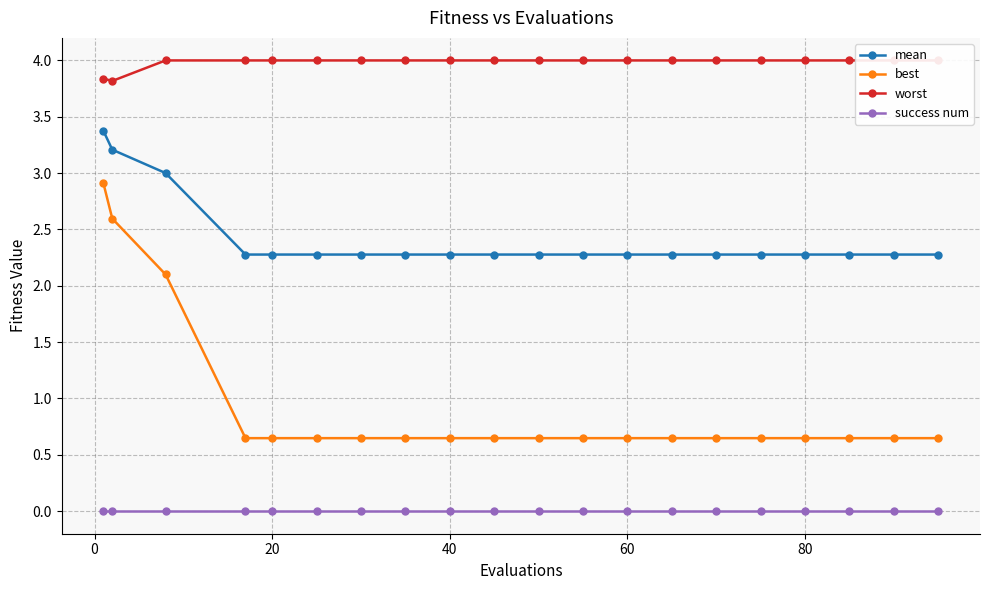

What is the maximum value shown in the chart?

4.0